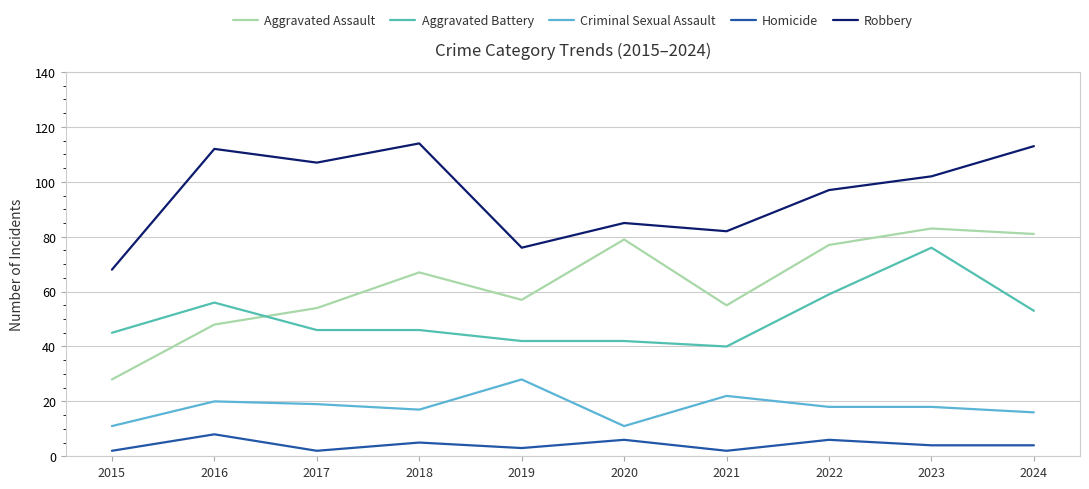

Reading left to right, extract all data points from this chart.

Aggravated Assault: 2015=28	2016=48	2017=54	2018=67	2019=57	2020=79	2021=55	2022=77	2023=83	2024=81
Aggravated Battery: 2015=45	2016=56	2017=46	2018=46	2019=42	2020=42	2021=40	2022=59	2023=76	2024=53
Criminal Sexual Assault: 2015=11	2016=20	2017=19	2018=17	2019=28	2020=11	2021=22	2022=18	2023=18	2024=16
Homicide: 2015=2	2016=8	2017=2	2018=5	2019=3	2020=6	2021=2	2022=6	2023=4	2024=4
Robbery: 2015=68	2016=112	2017=107	2018=114	2019=76	2020=85	2021=82	2022=97	2023=102	2024=113